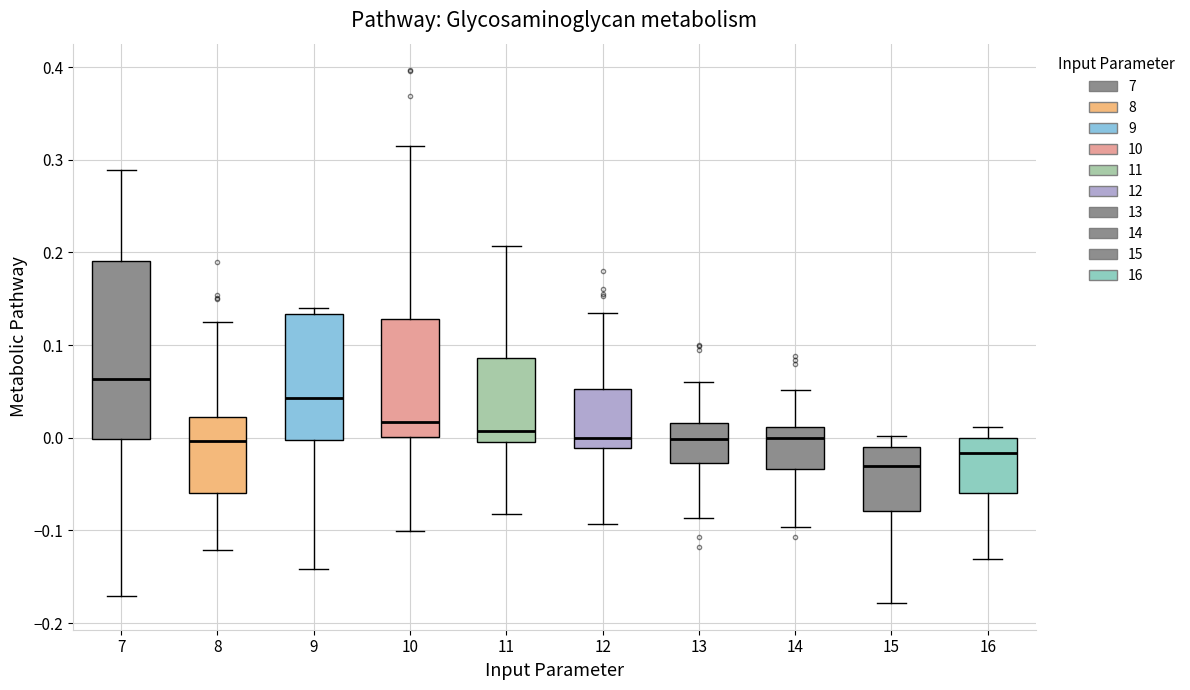

Reading left to right, read every box against the y-axis: the position of its median line, the range the box covers, and the ends of its whiskers. The values are not printed on the chart, so give them approximately, as read against the axis.

7: median 0.06, box 0.00 to 0.19, whiskers -0.17 to 0.29
8: median 0.00, box -0.06 to 0.02, whiskers -0.12 to 0.13
9: median 0.04, box 0.00 to 0.13, whiskers -0.14 to 0.14
10: median 0.02, box 0.00 to 0.13, whiskers -0.10 to 0.31
11: median 0.01, box 0.00 to 0.09, whiskers -0.08 to 0.21
12: median 0.00, box -0.01 to 0.05, whiskers -0.09 to 0.14
13: median 0.00, box -0.03 to 0.02, whiskers -0.09 to 0.06
14: median 0.00, box -0.03 to 0.01, whiskers -0.10 to 0.05
15: median -0.03, box -0.08 to -0.01, whiskers -0.18 to 0.00
16: median -0.02, box -0.06 to 0.00, whiskers -0.13 to 0.01